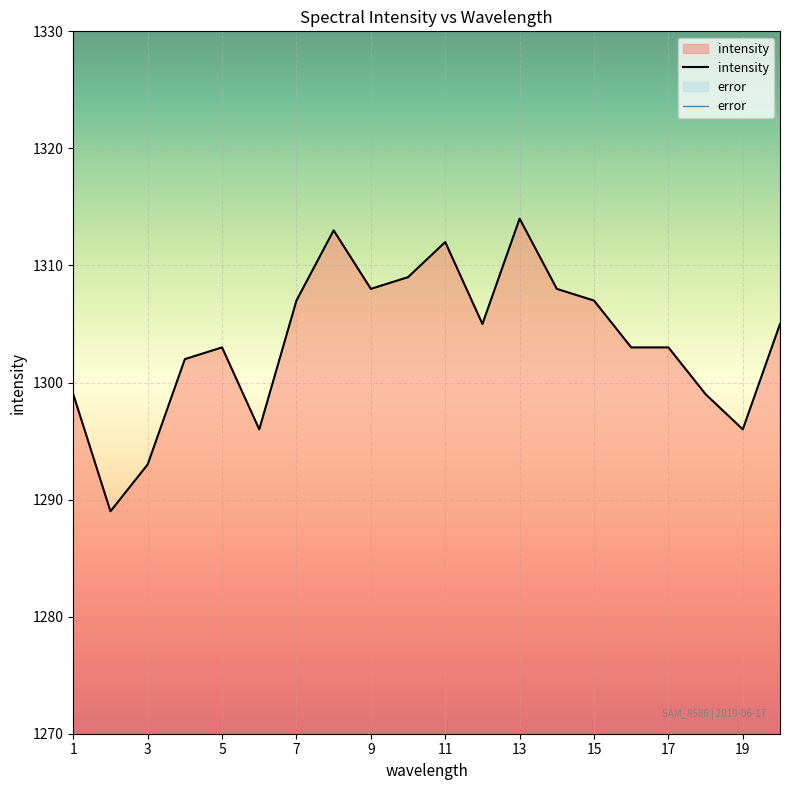

What is the average value?

1304